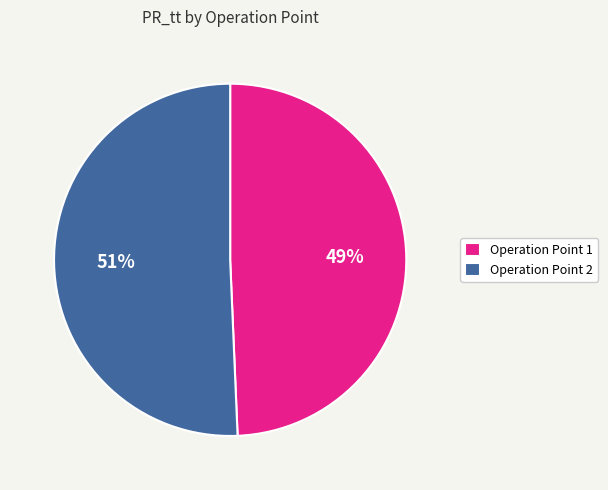

True or false: Operation Point 1 accounts for 49% of the total.

True